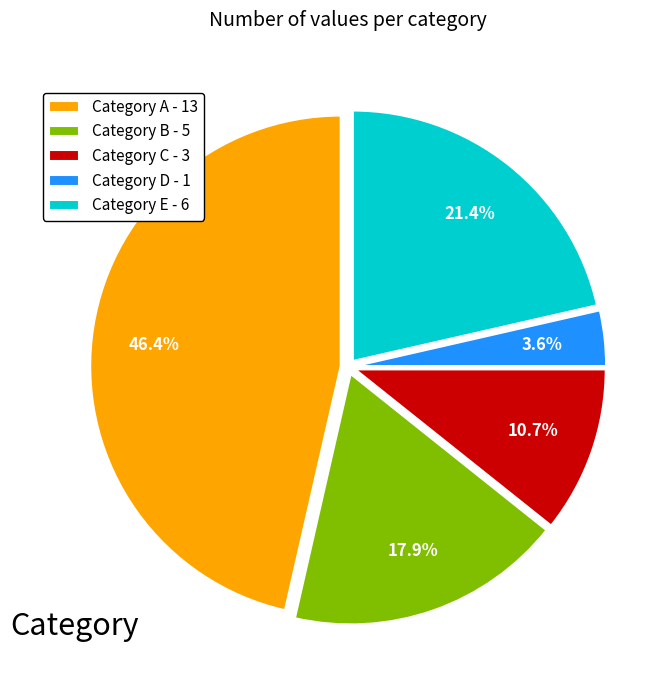

What is the total percentage of Category C - 3 and Category D - 1?

14.3%